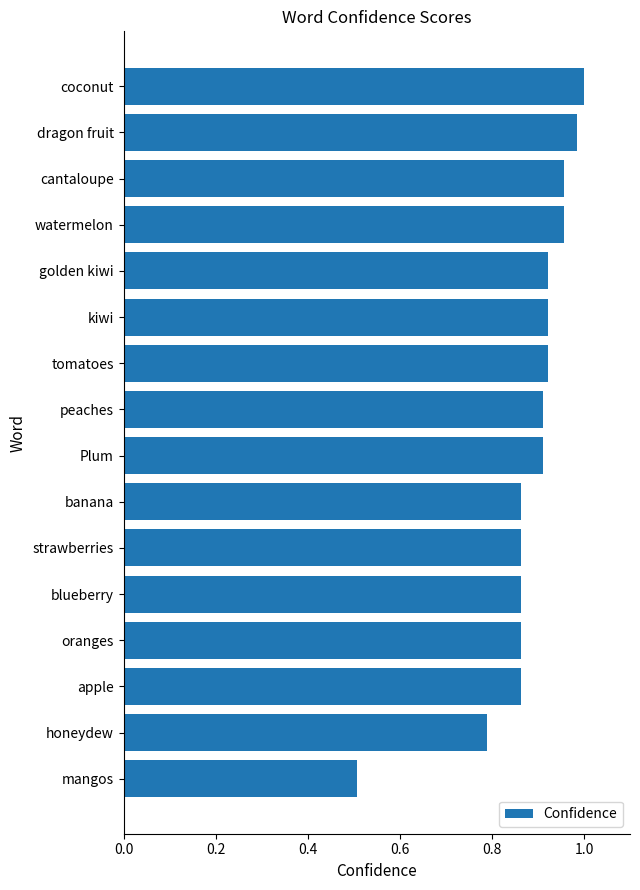

The value at coconut is 1.0. True or false?

True